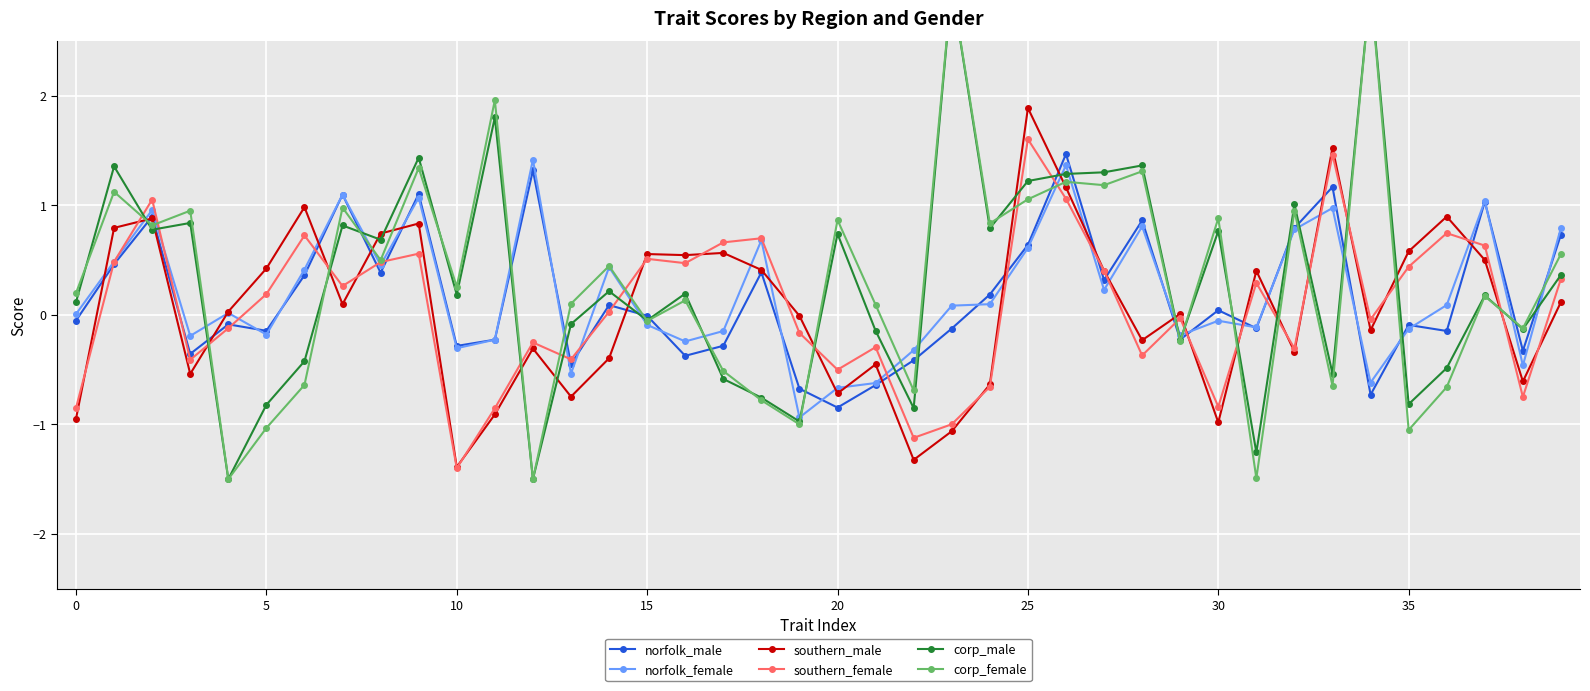

How many positive values does the norfolk_female series have?

22